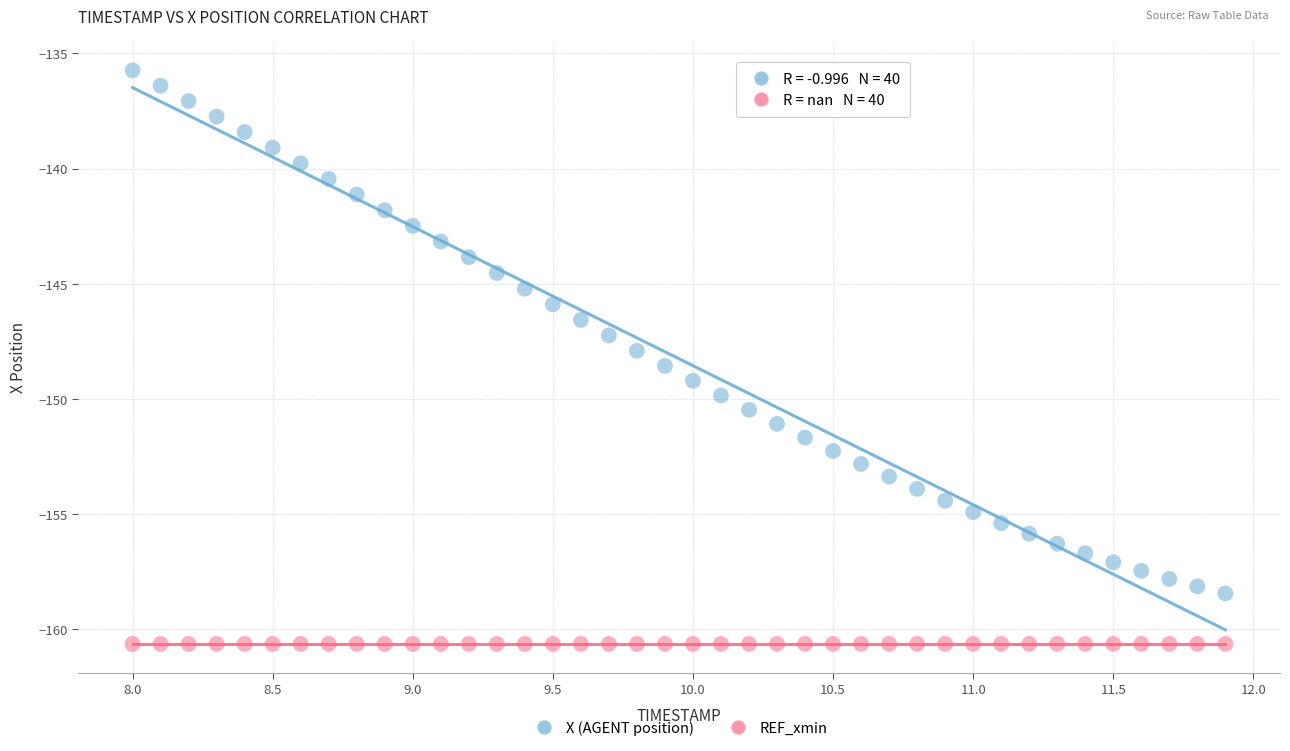

What are all the series names shown in the legend?

X (AGENT position), REF_xmin